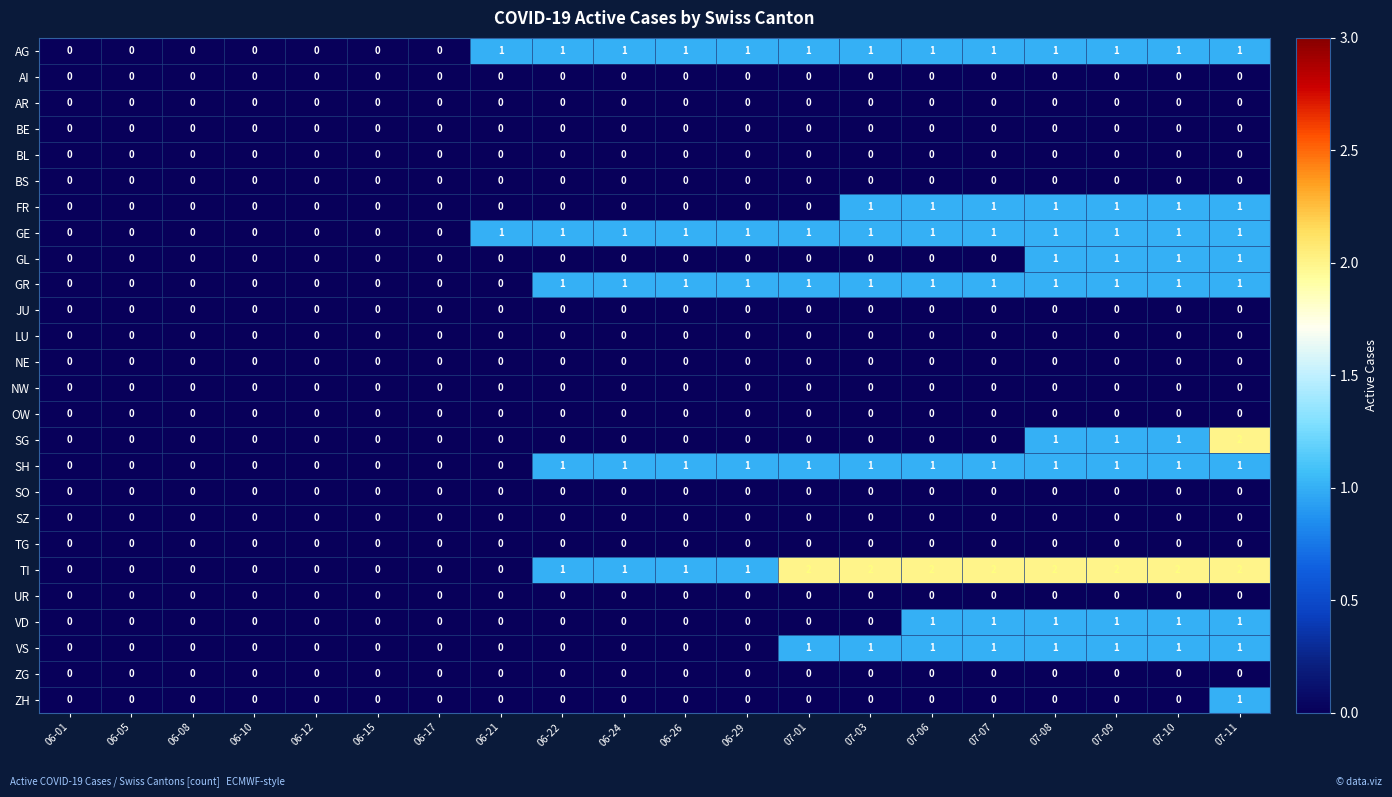

Which series has the largest total across all categories?

TI